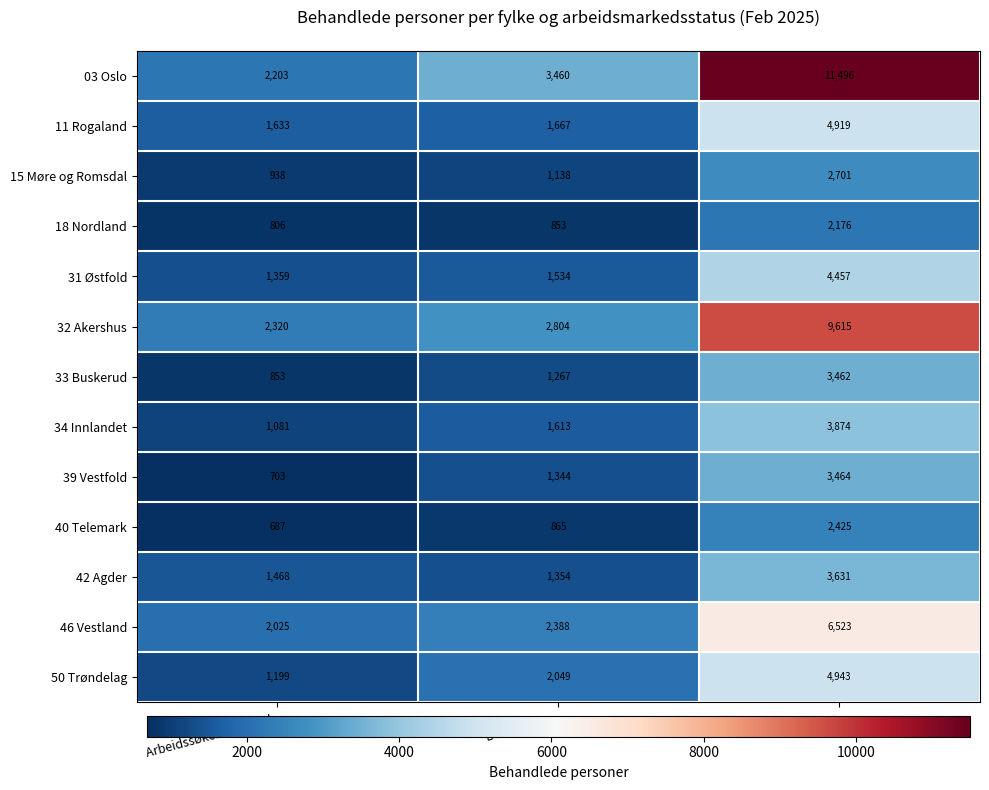

What is the lowest value of the 40 Telemark series?

687